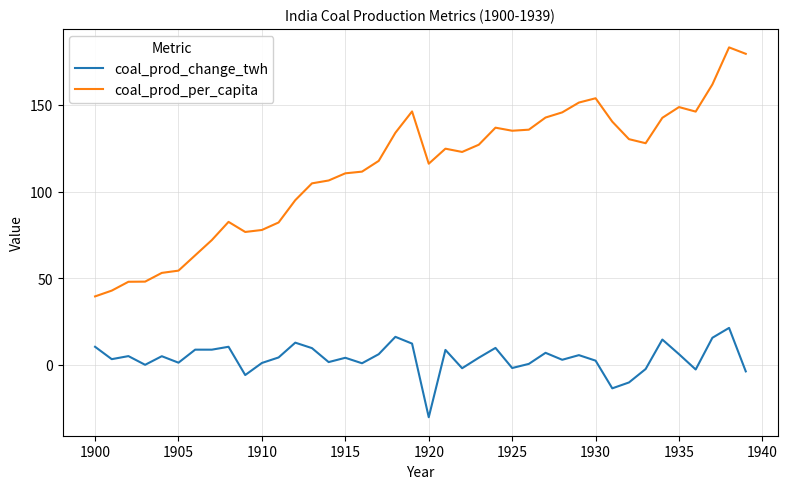

What is the smallest value displayed?

-30.2